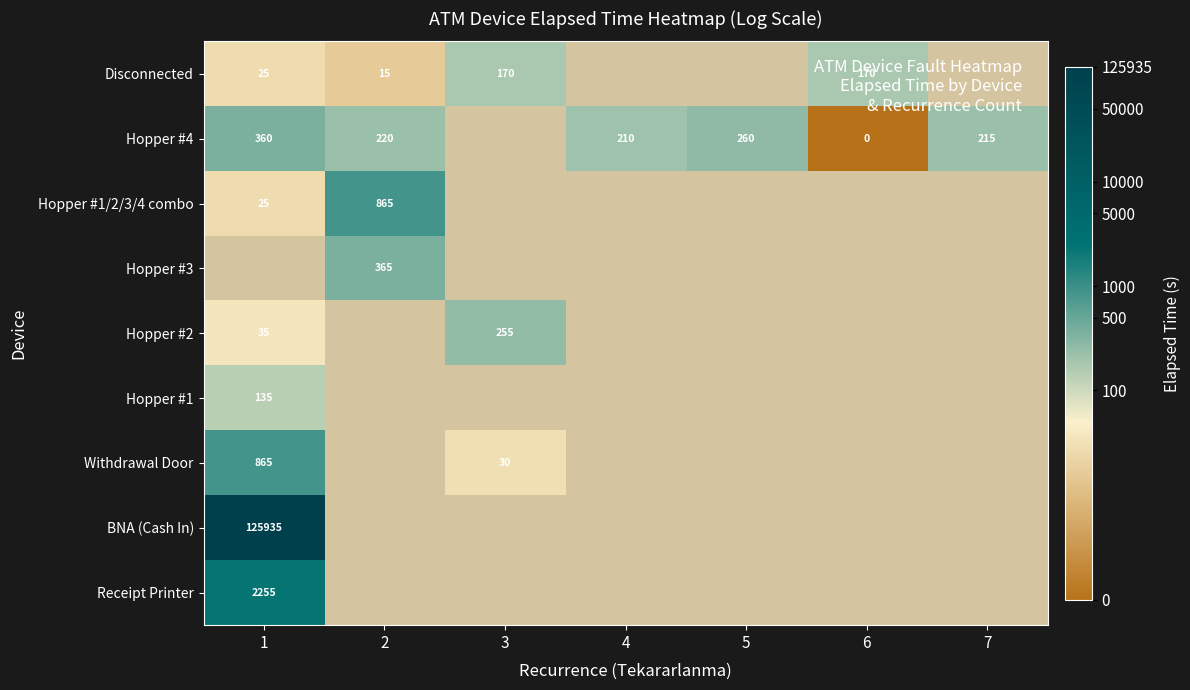

Which category has the lowest value across all series?

6